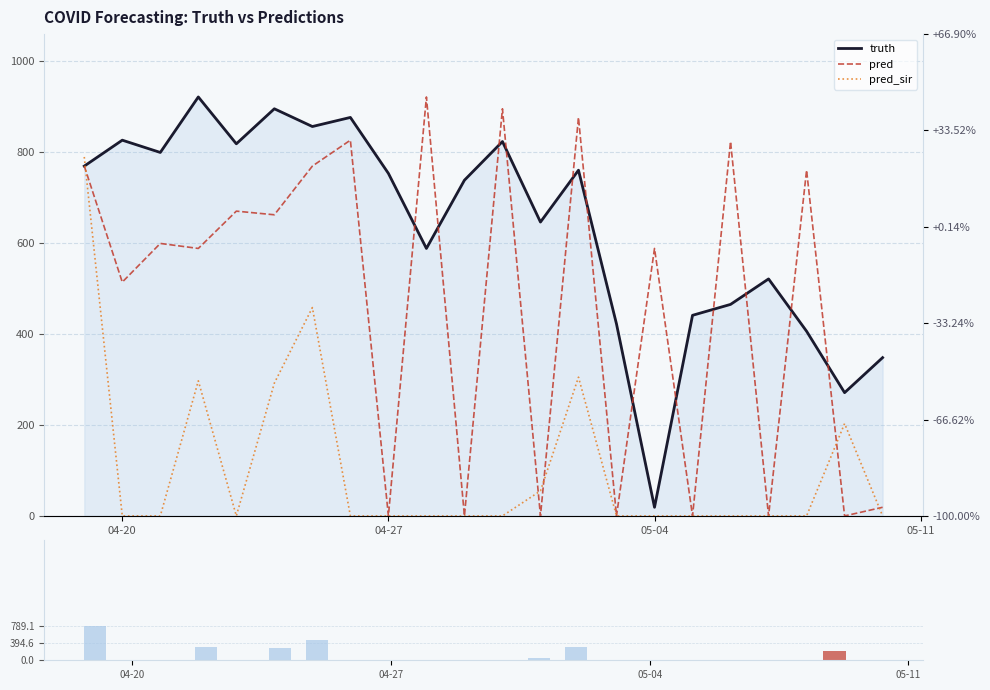

What is the minimum value for truth?

19.0